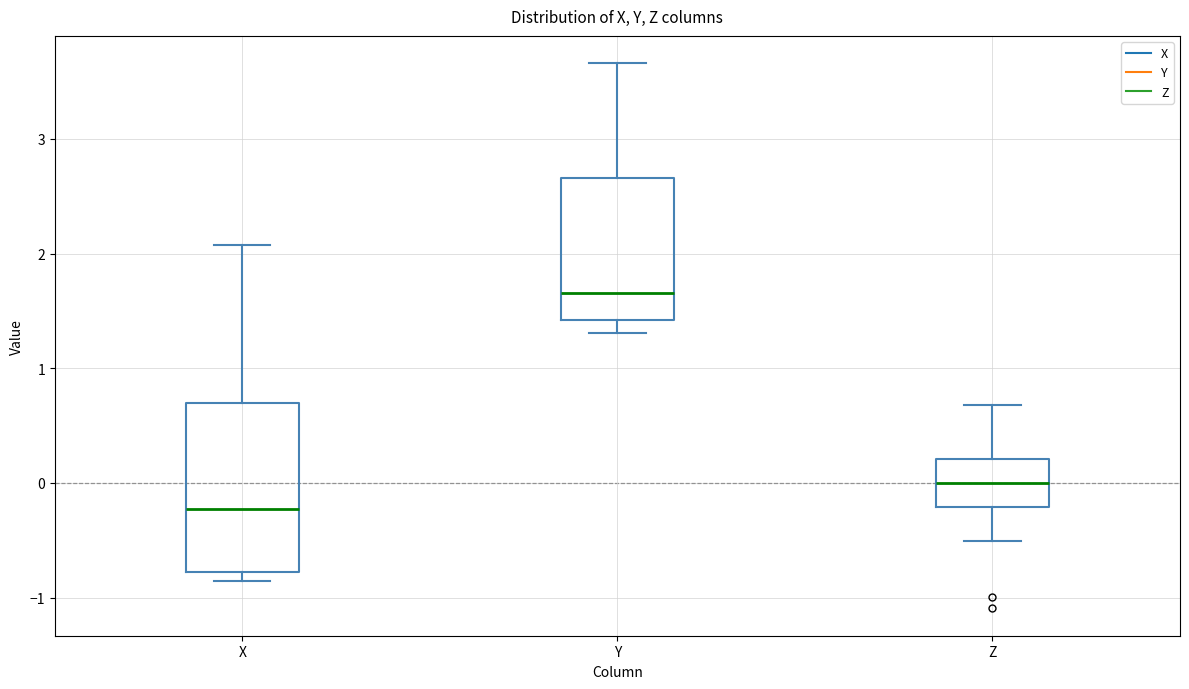

Where does the upper whisker of the box for Z end on the y-axis? The values are not printed on the chart, so give them approximately, as read against the axis.

0.7